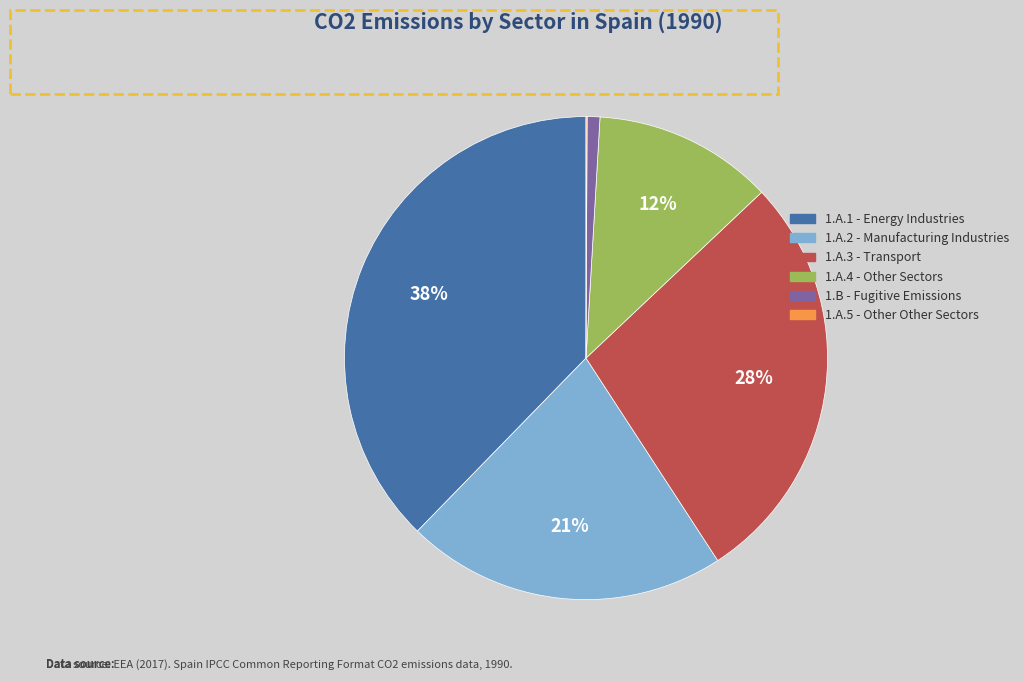

To the nearest percent, what portion does 1.A.4 - Other Sectors represent?

12%